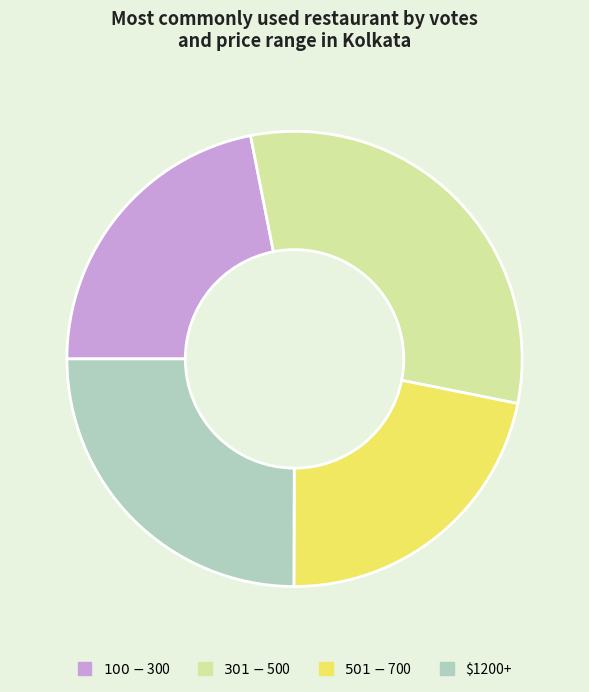

Is there a majority slice in this chart?

No